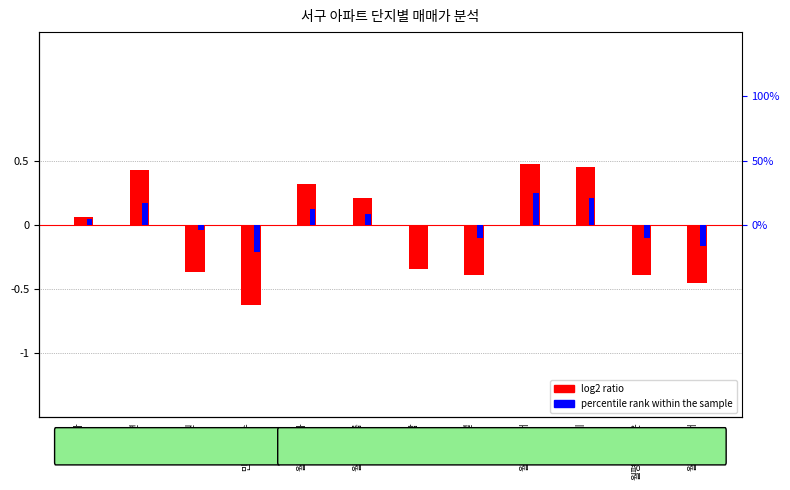

At 월평/무지개, list the series in order from smallest to largest.

percentile rank within the sample, log2 ratio